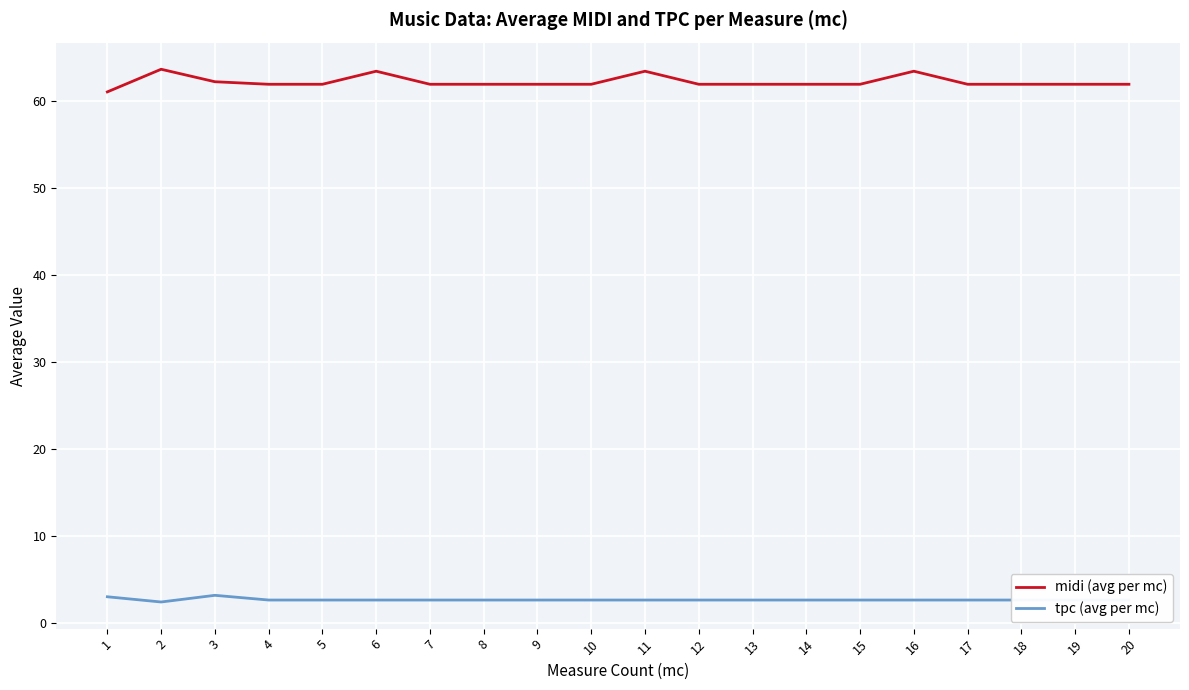

Which series has the widest spread of values?

midi (avg per mc)